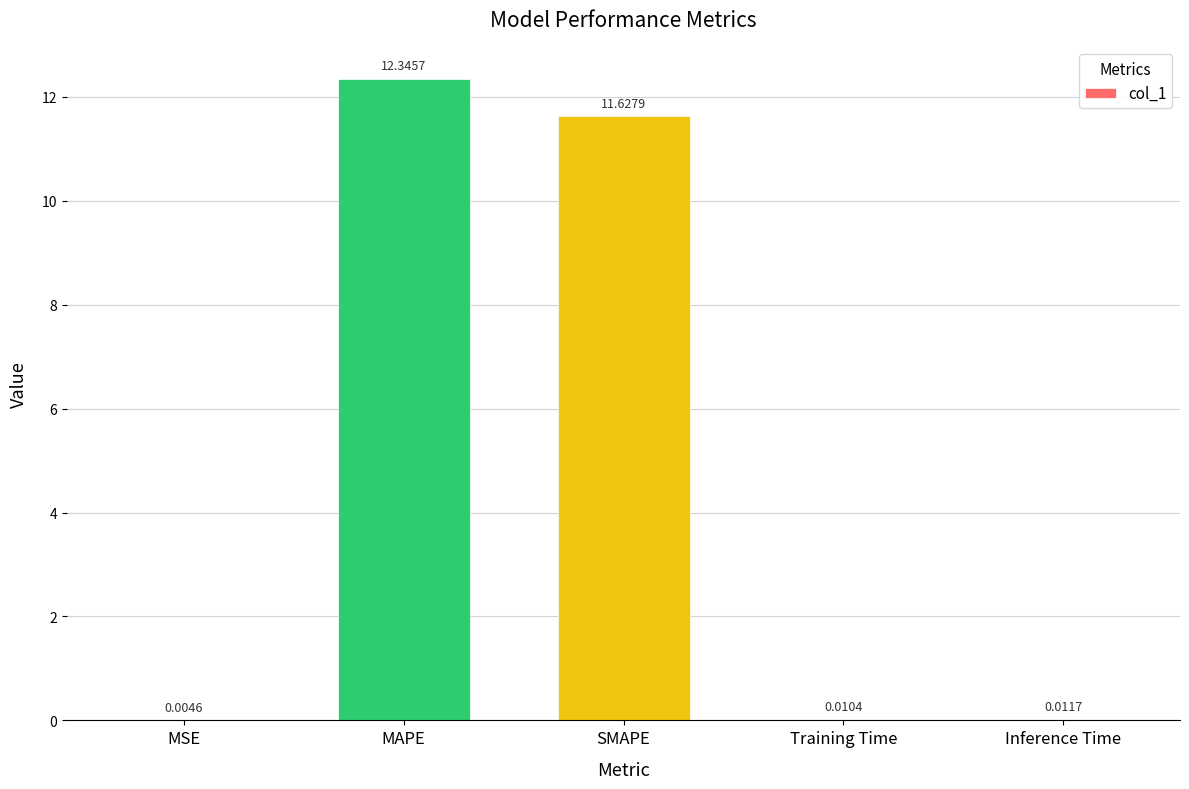

At which label is the value closest to 6?

SMAPE